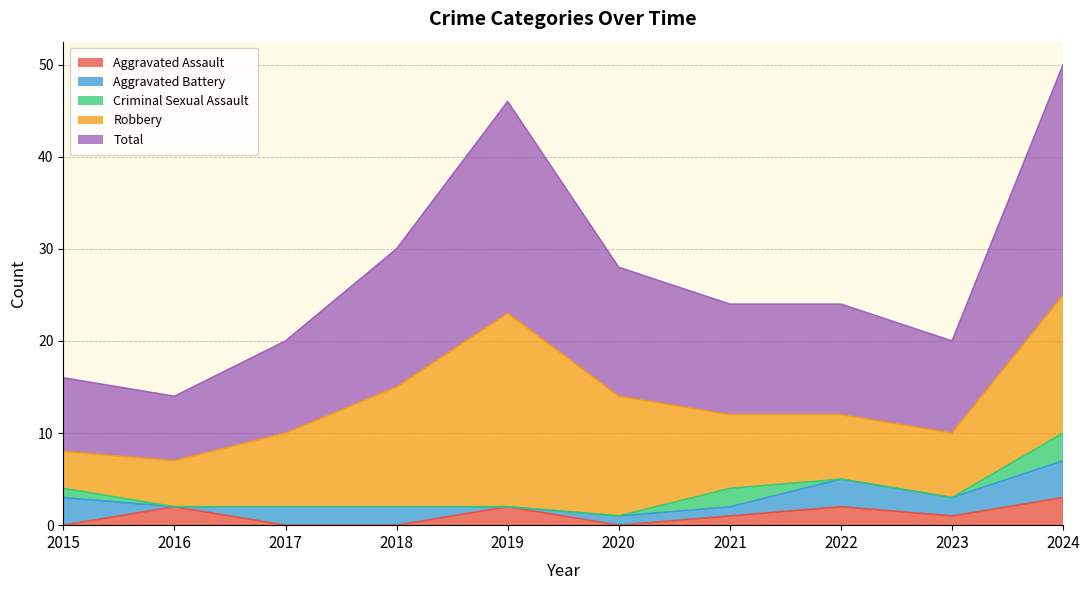

List the labels in order of Criminal Sexual Assault value, smallest first.

2016, 2017, 2018, 2019, 2020, 2022, 2023, 2015, 2021, 2024